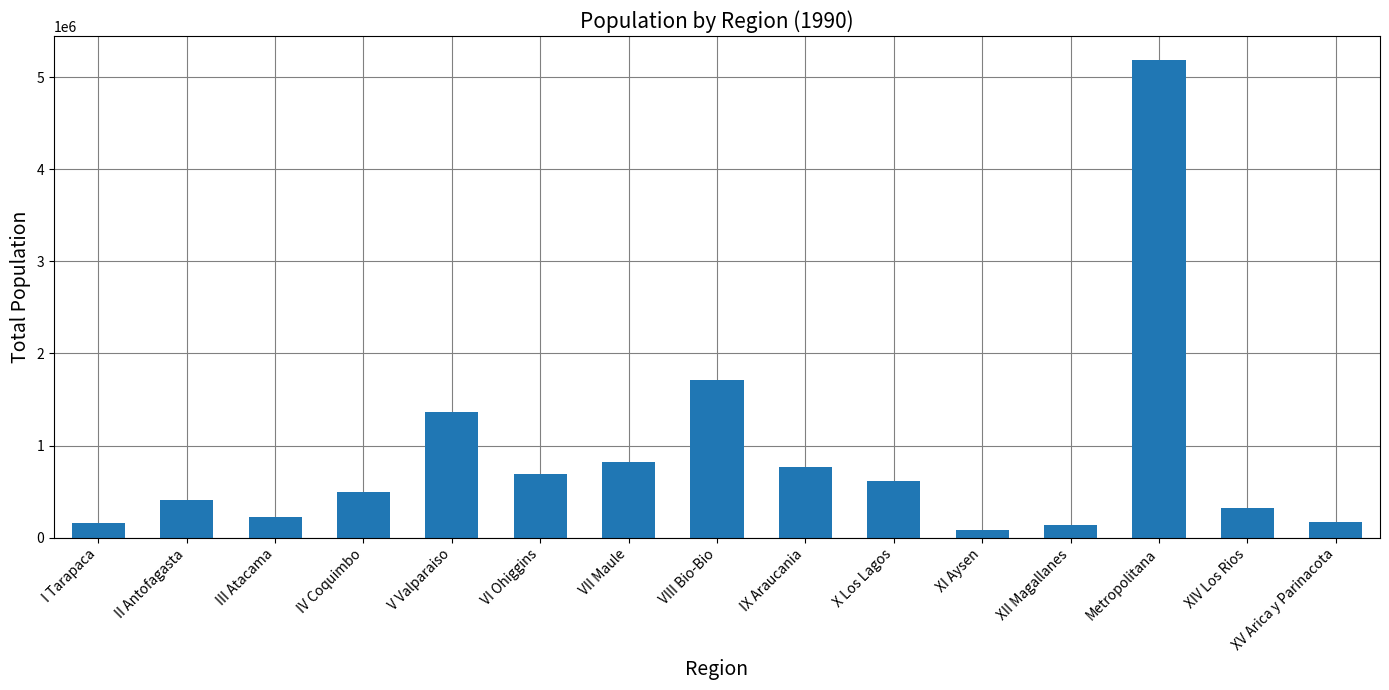

What is the difference between the values at XV Arica y Parinacota and V Valparaiso?

1191438